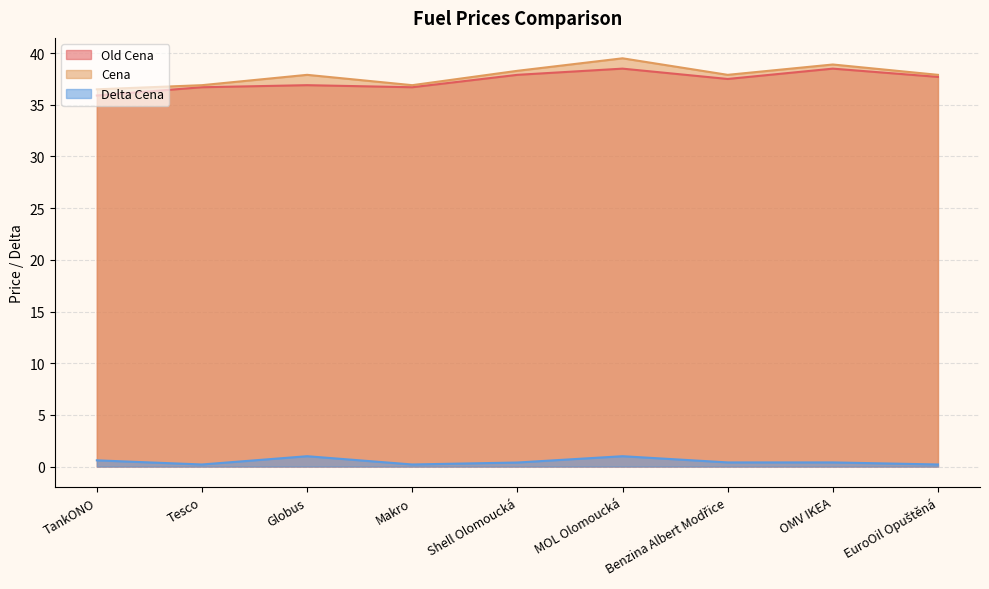

Between Shell Olomoucká and Globus, which is larger?

Shell Olomoucká